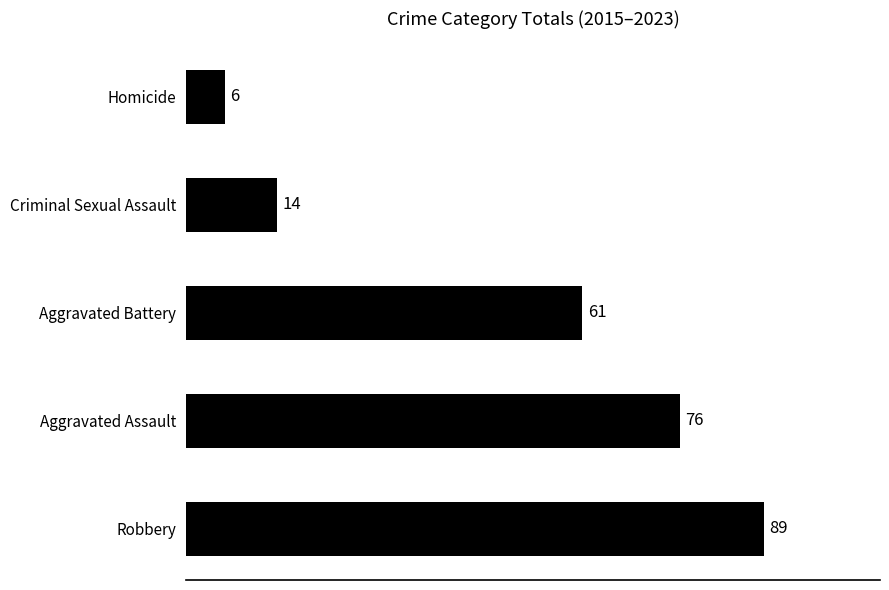

The value at Criminal Sexual Assault is 14. True or false?

True